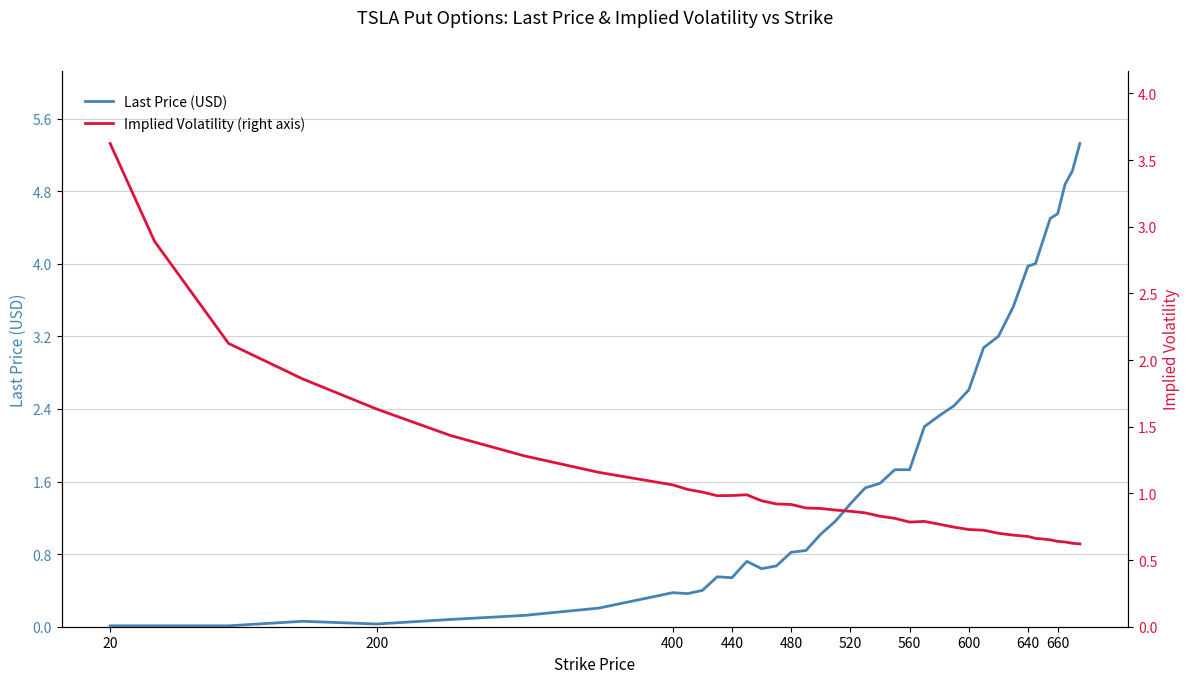

What is the highest value of the Last Price (USD) series?

5.3